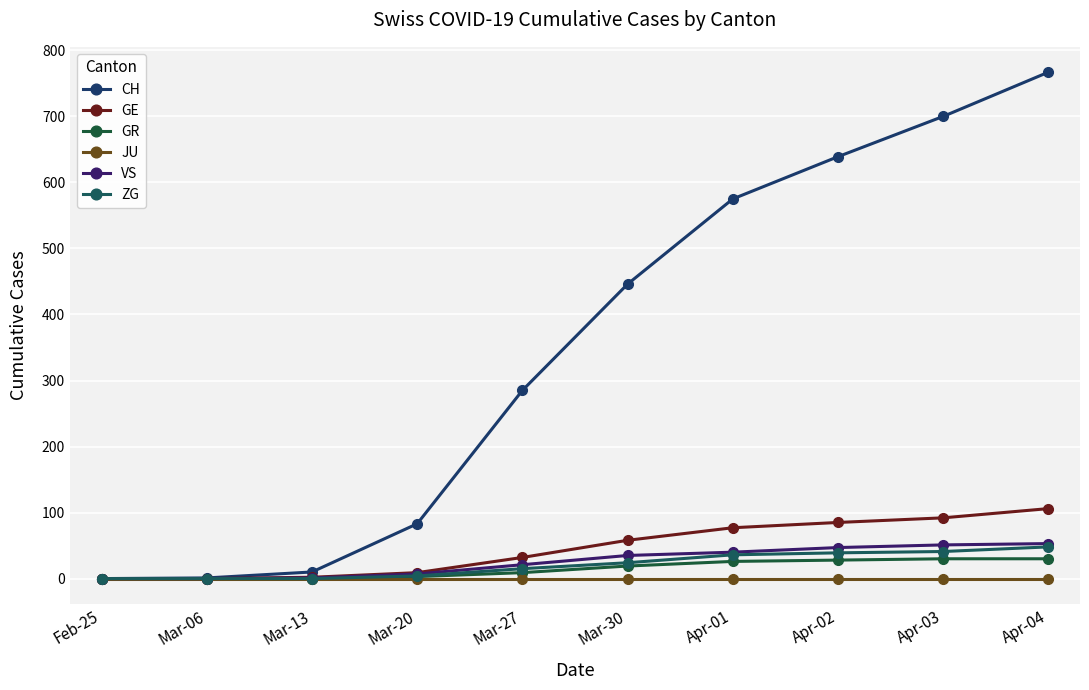

Reading left to right, list all the values displayed in this chart.

CH: 0	1	10	83	285	446	575	639	700	767
GE: 0	0	2	9	32	58	77	85	92	106
GR: 0	0	0	3	9	19	26	28	30	30
JU: 0	0	0	0	0	0	0	0	0	0
VS: 0	0	1	7	21	35	40	47	51	53
ZG: 0	0	0	4	15	24	36	39	41	48